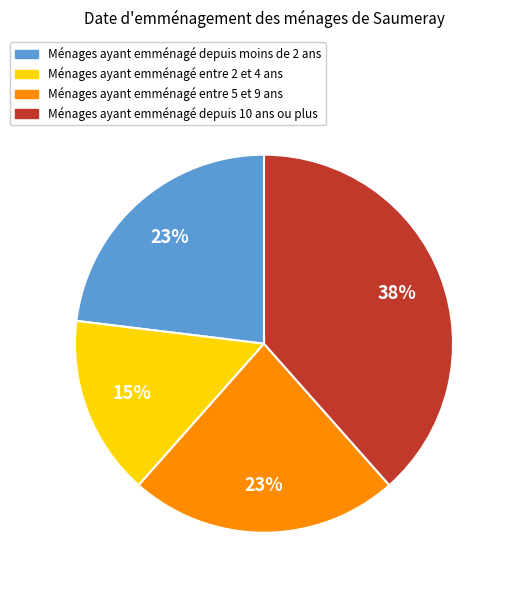

How many segments does this pie chart have?

4